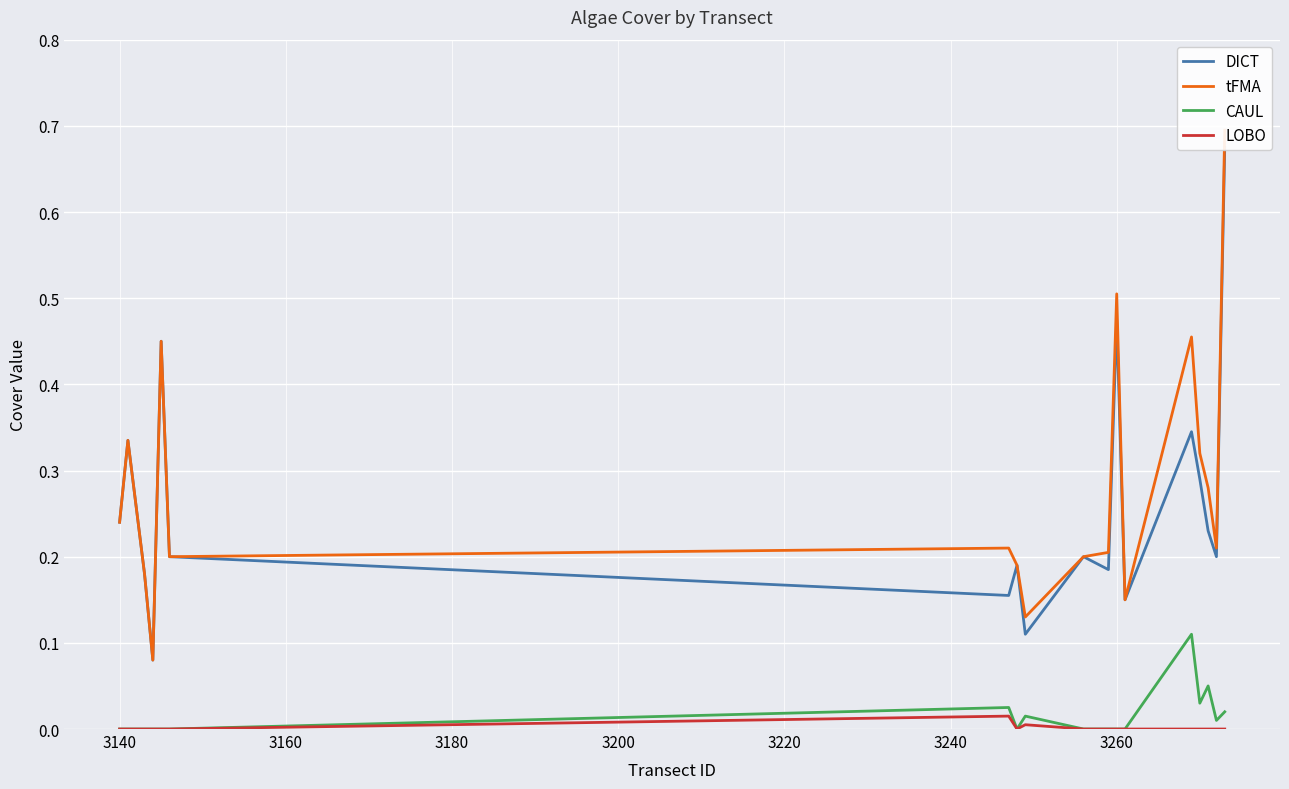

True or false: tFMA and LOBO intersect in this chart.

False